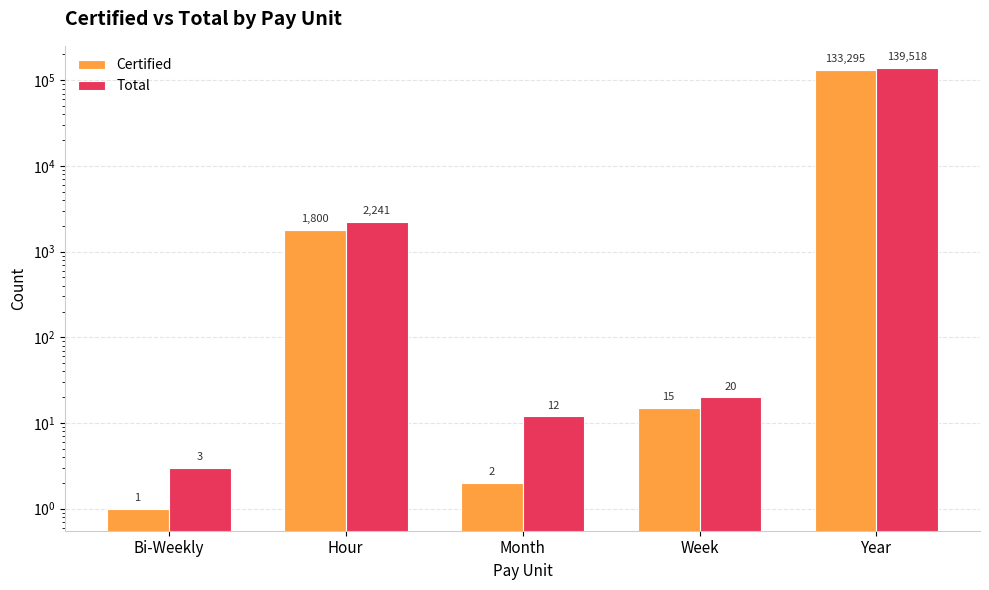

What position from the left is Year?

5